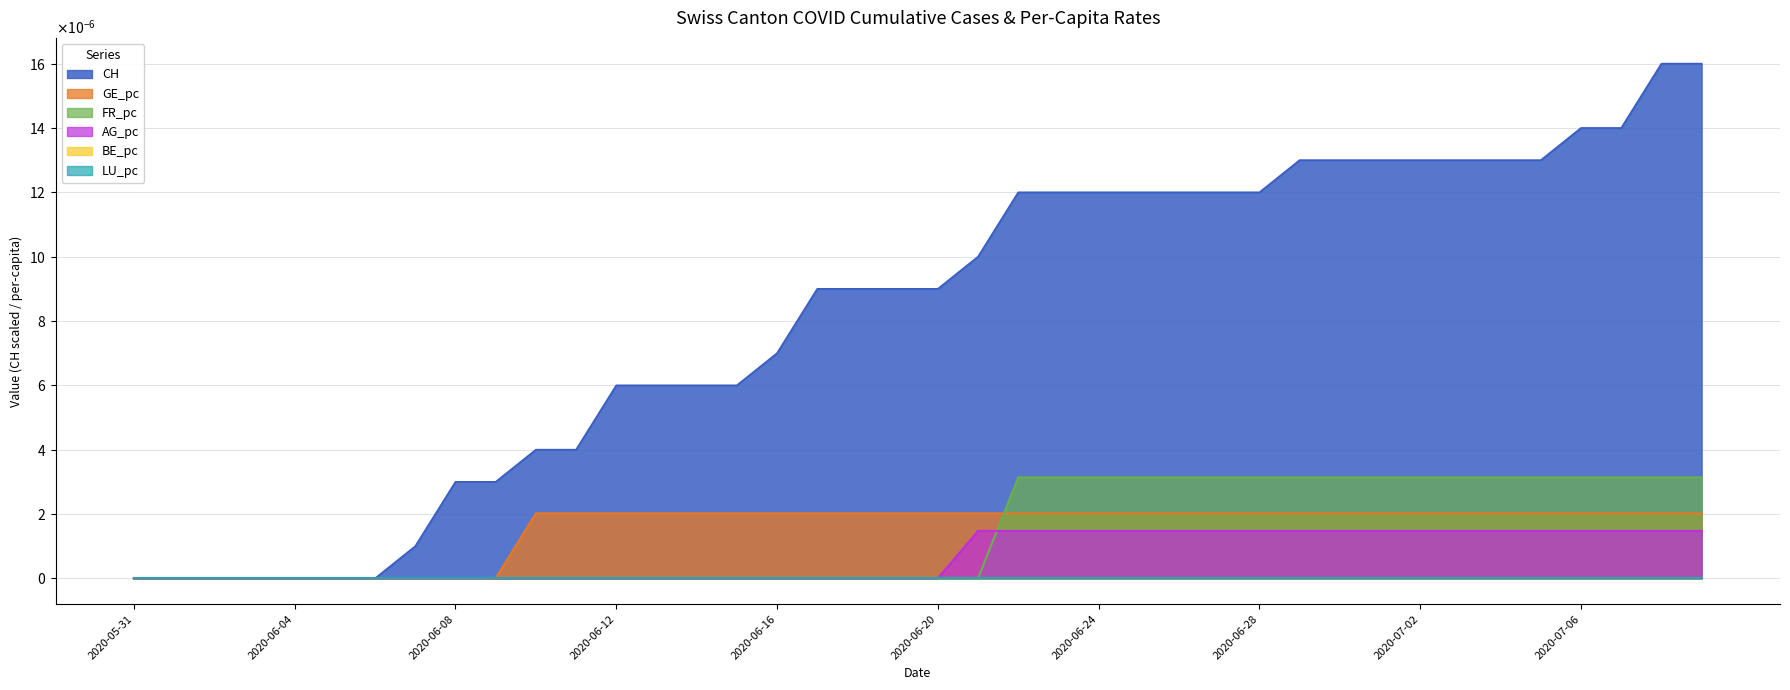

Does the chart display data point markers on the line(s)?

No